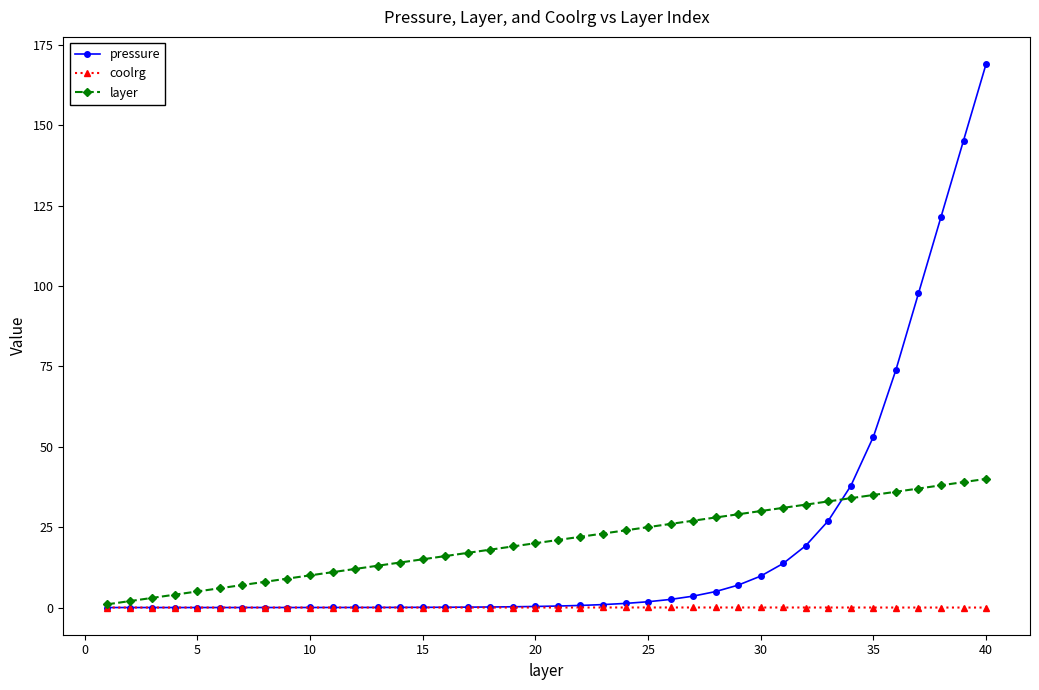

Which series has the largest range (max minus min)?

pressure